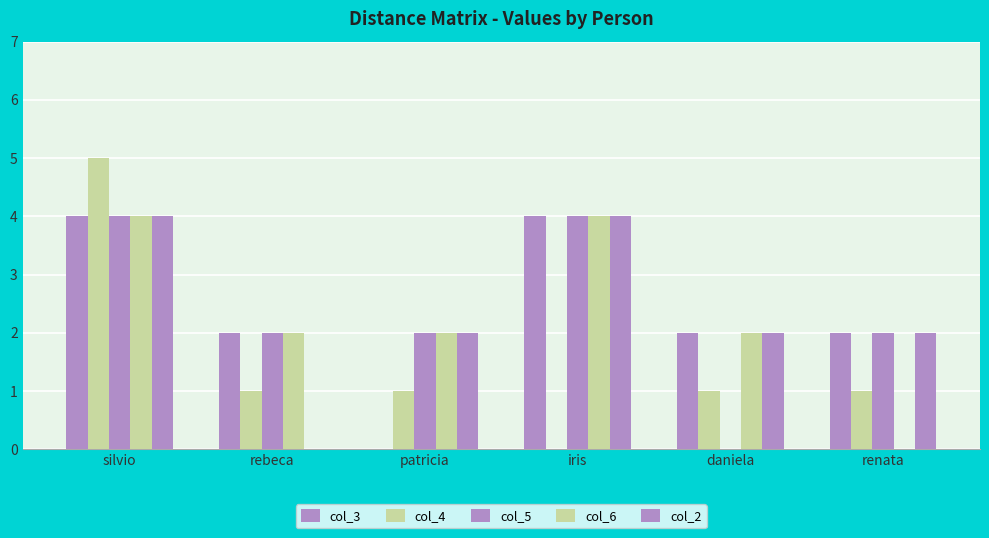

Does the chart contain stacked bars?

No